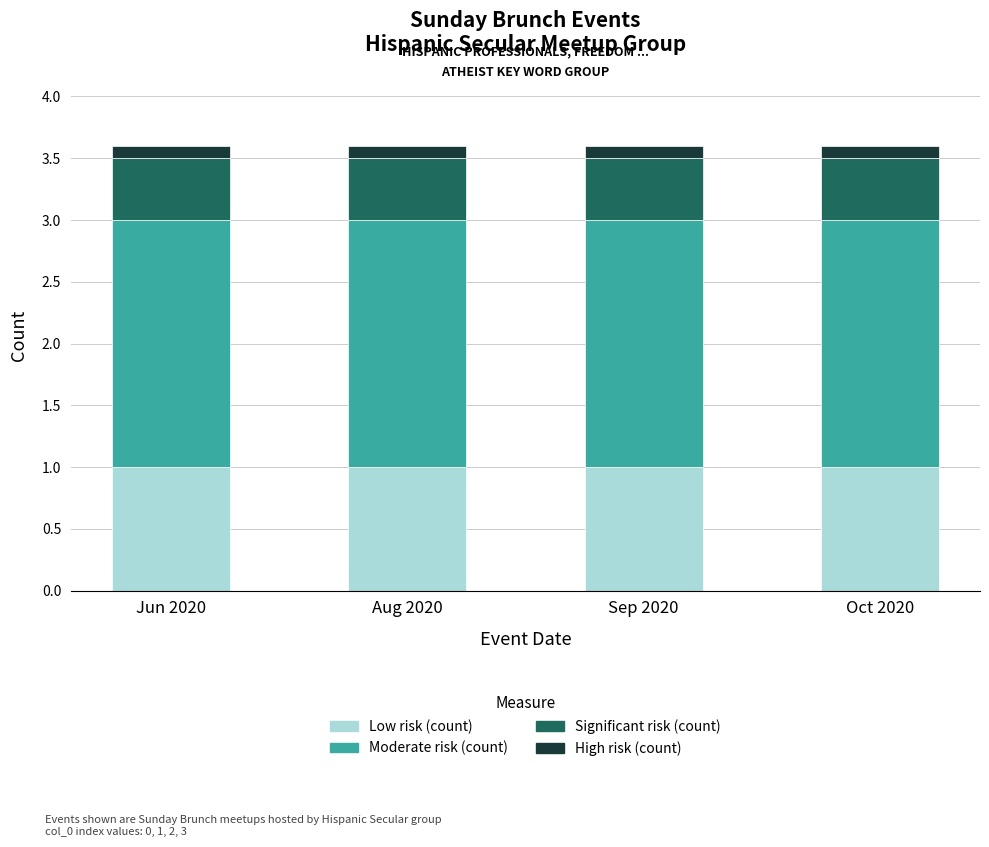

True or false: Low risk (count) has a value of 1.0 at Oct 2020.

True